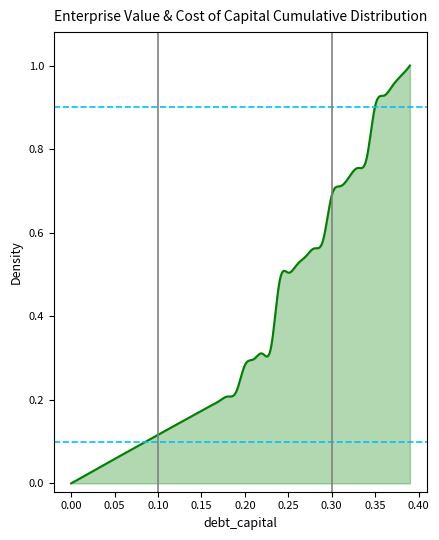

The value of 0.1 level at 0.00 is 0.1. True or false?

True